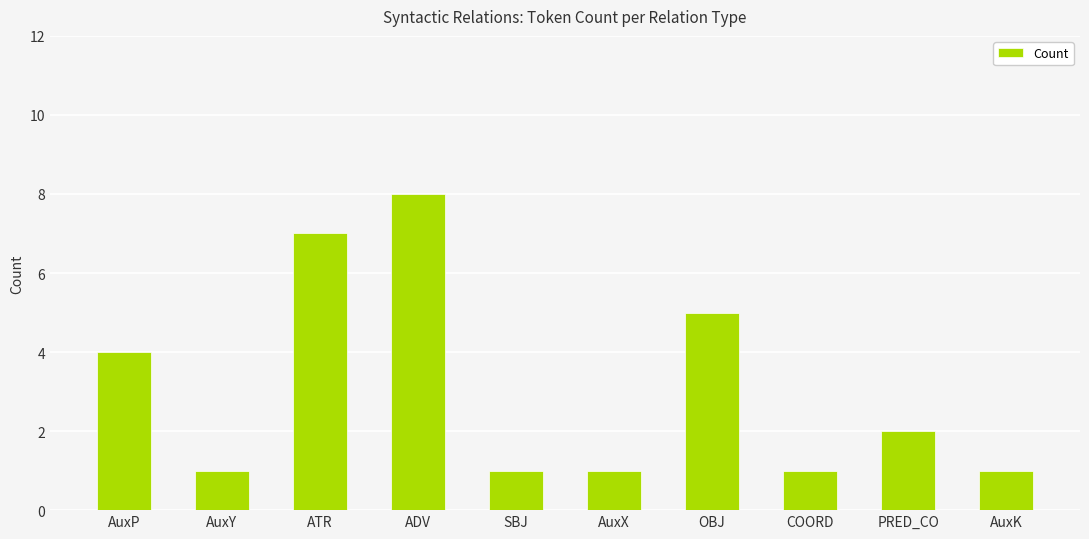

What is the label of the 5th bar from the right?

AuxX